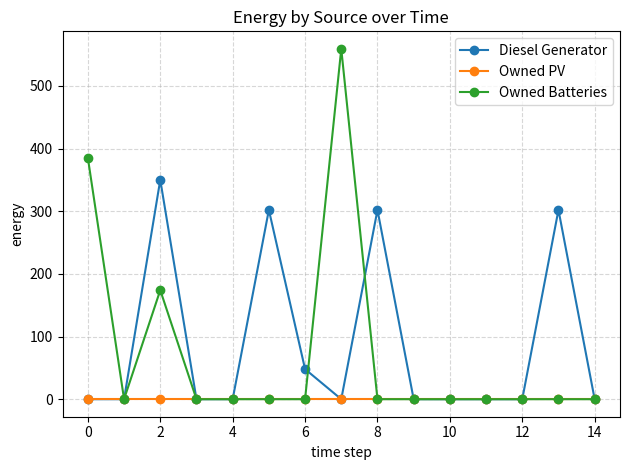

What are all the series names shown in the legend?

Diesel Generator, Owned PV, Owned Batteries